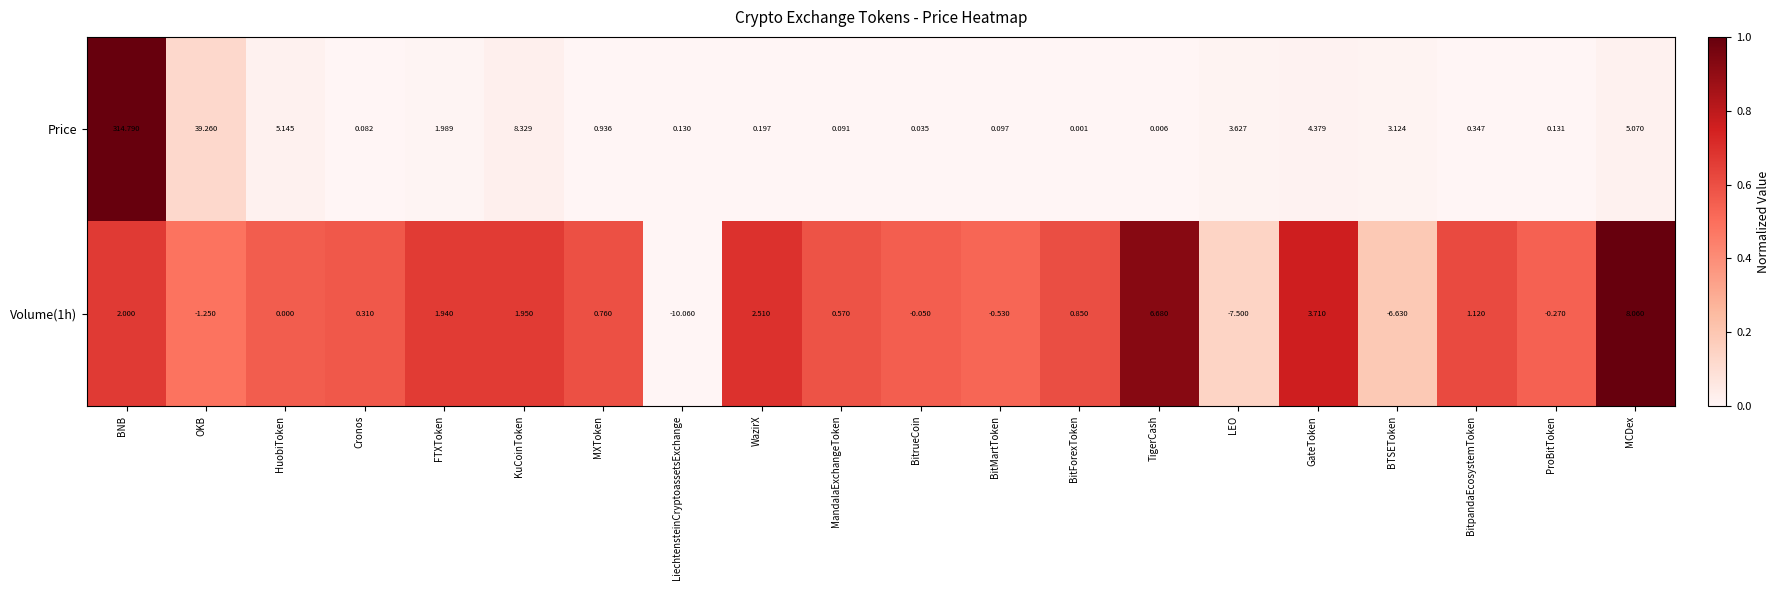

What is the total value across all series at GateToken?

8.1